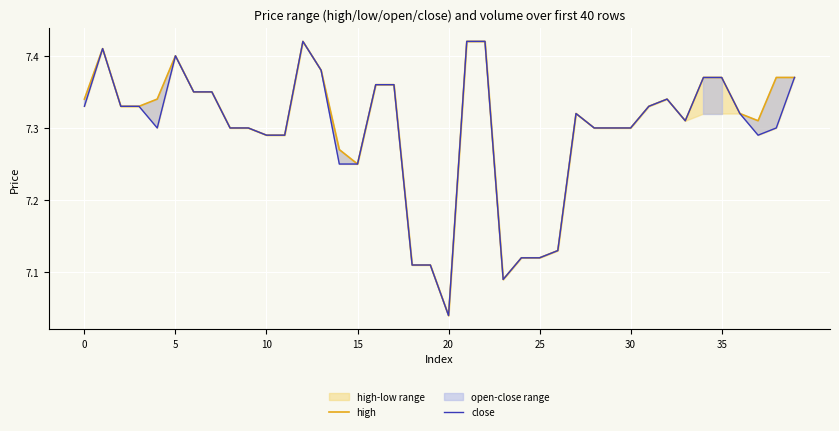

What is the difference between the second highest and second lowest values in the high series?

0.3